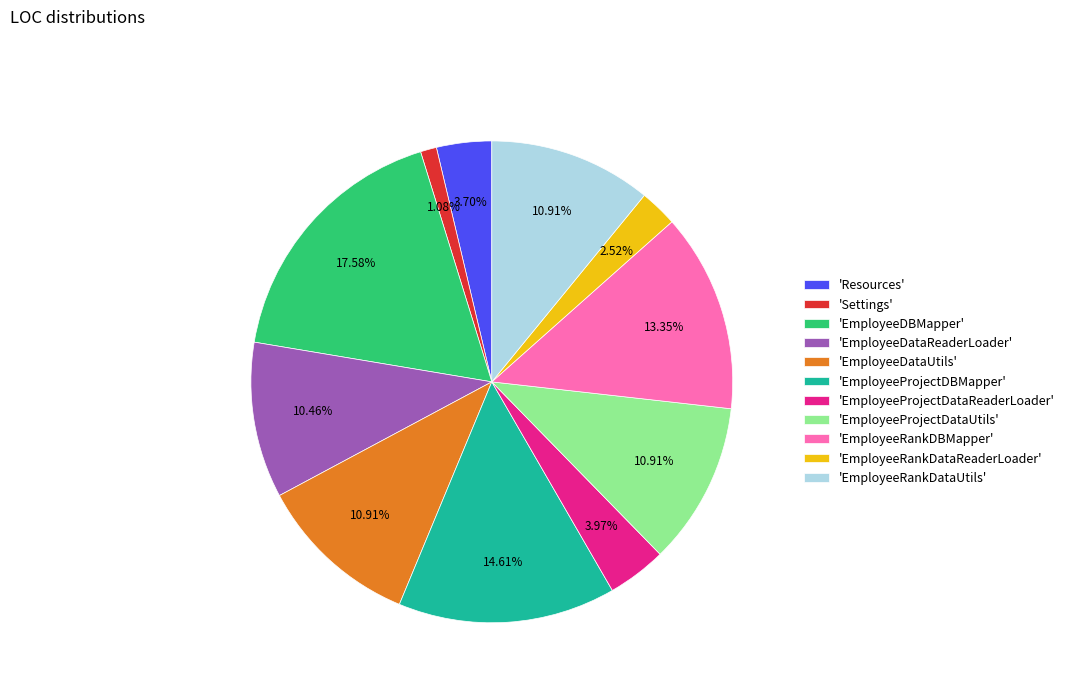

Do 'EmployeeDataUtils' and 'EmployeeRankDBMapper' together represent more than half of the pie?

No